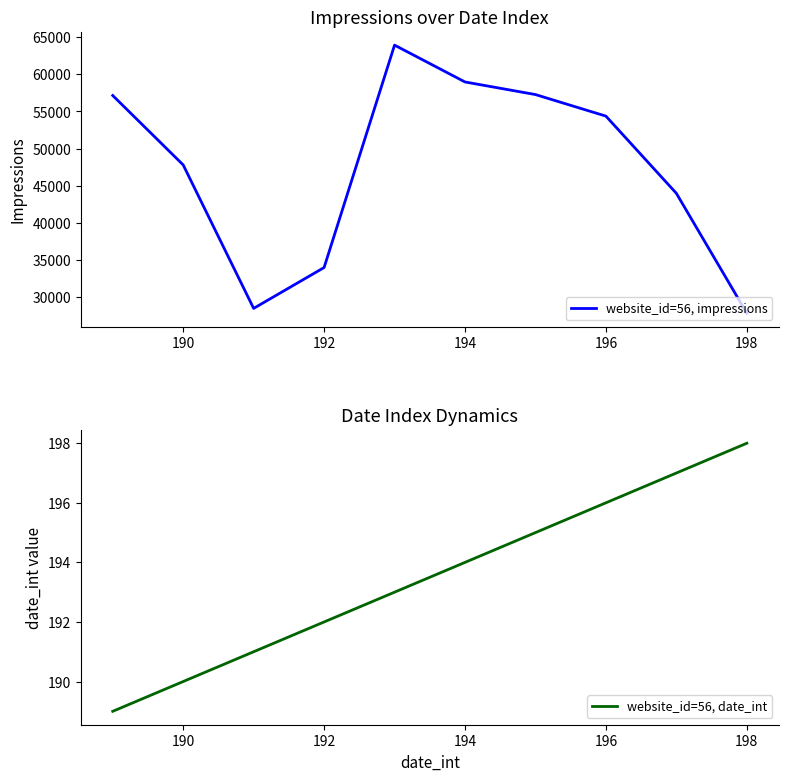

What is the maximum value for website_id=56, date_int?

198